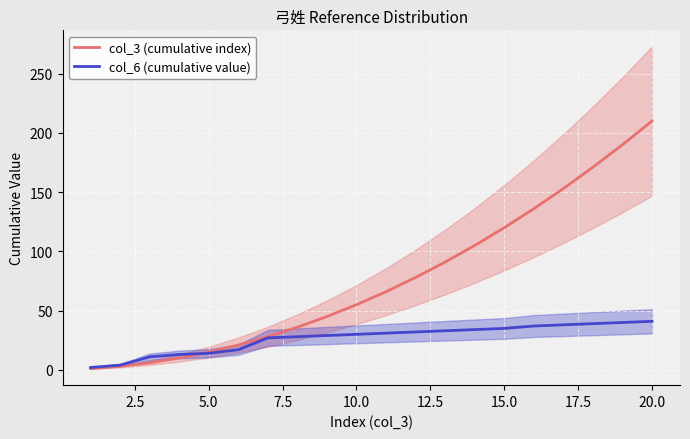

Which category has the highest value in the col_3 (cumulative index) series?

20.0